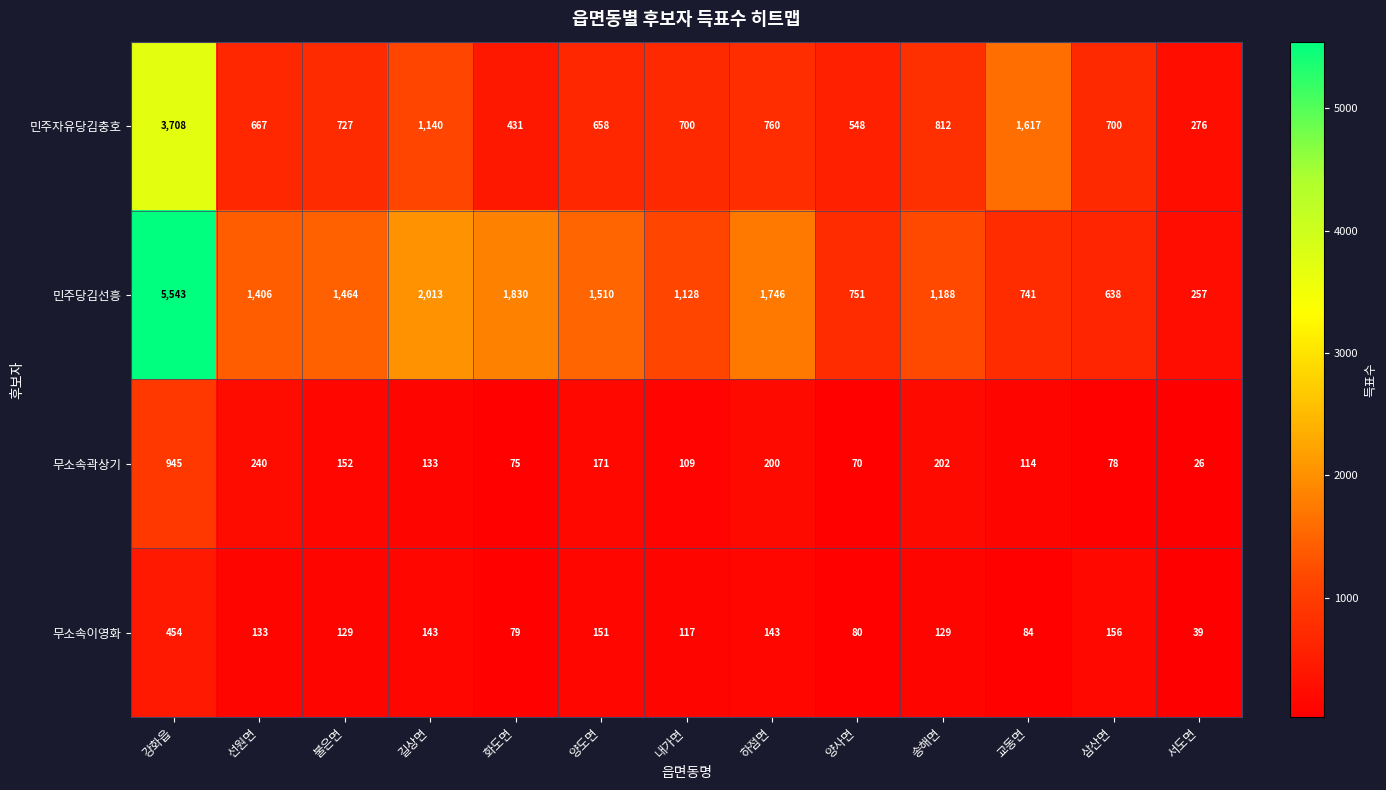

Rank the series at 강화읍 from lowest to highest value.

무소속이영화, 무소속곽상기, 민주자유당김충호, 민주당김선흥